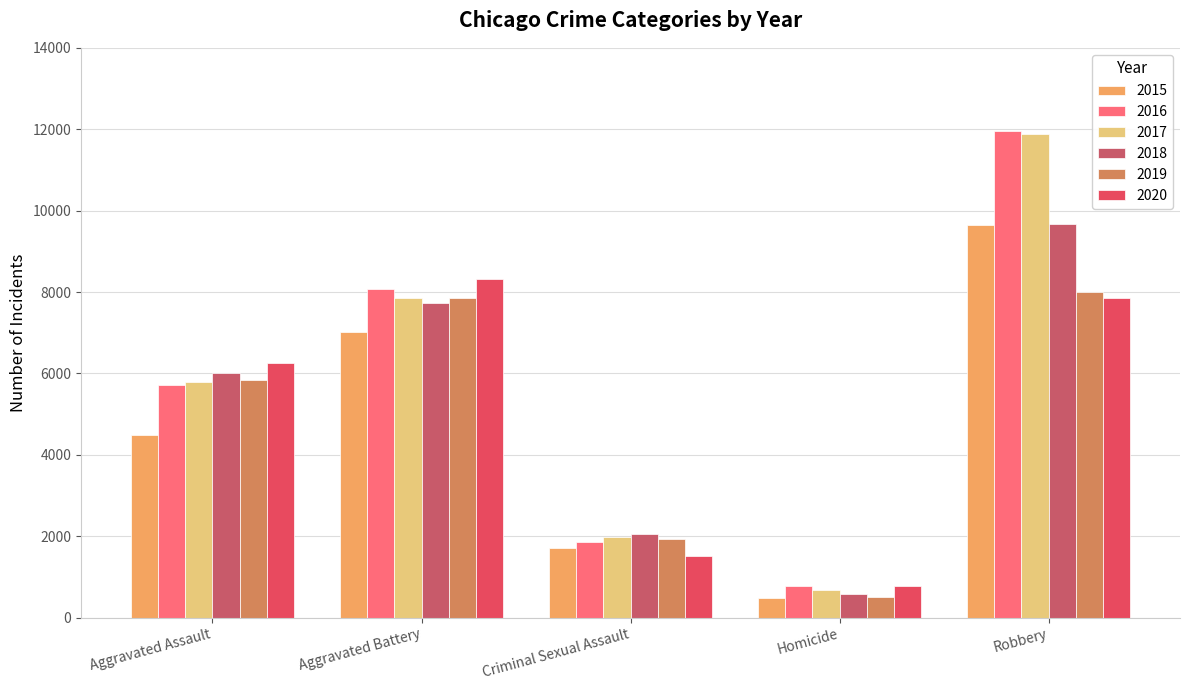

What is the label of the 4th bar from the right?

Aggravated Battery